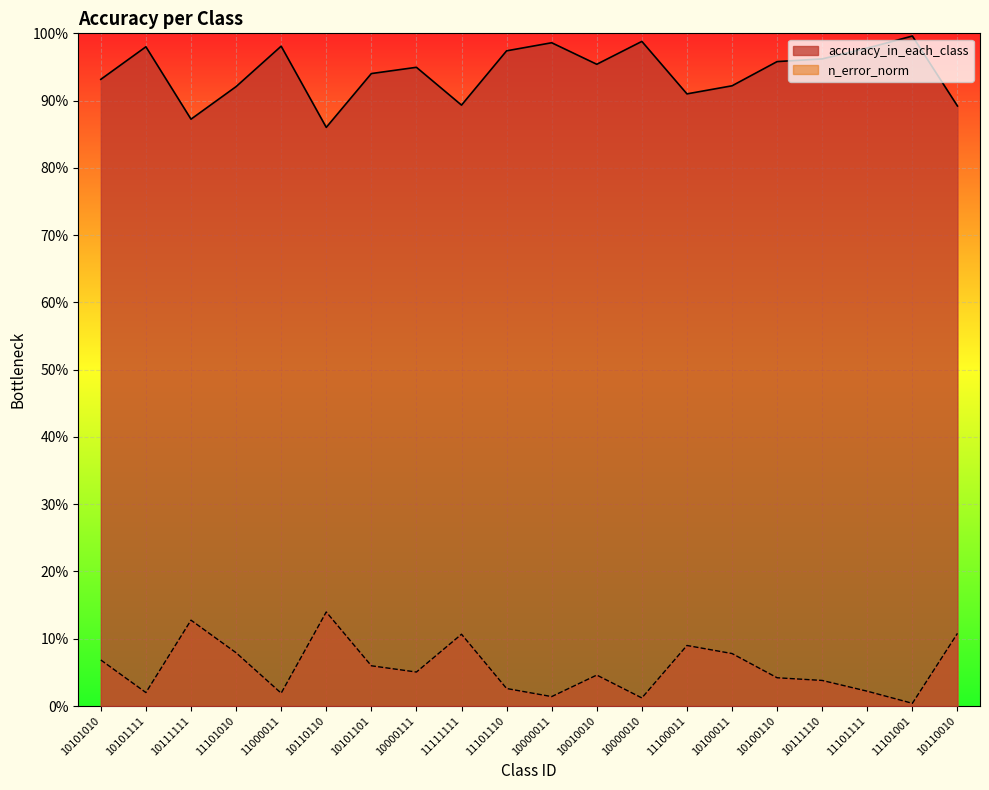

At which category is the sum across all series the highest?

10101010